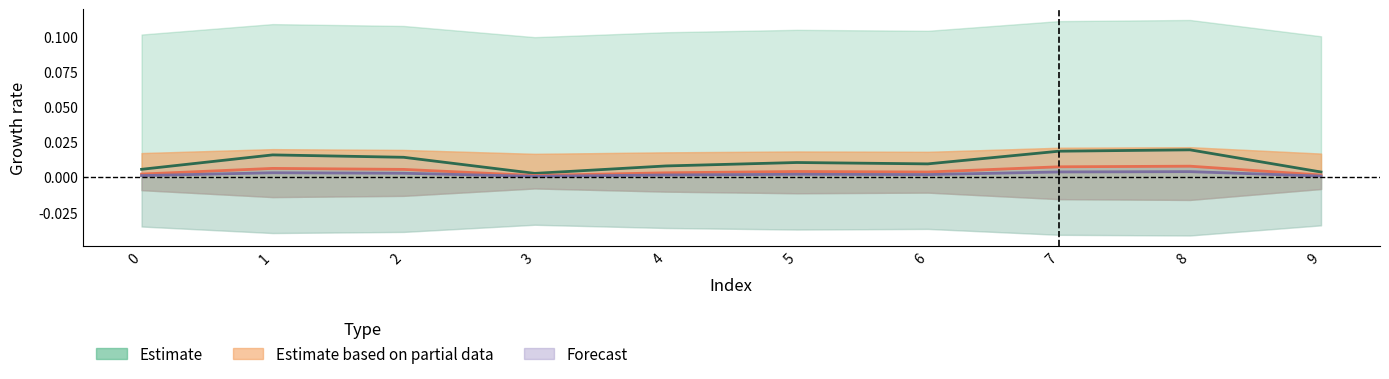

Where is the first local minimum for col_1?

3